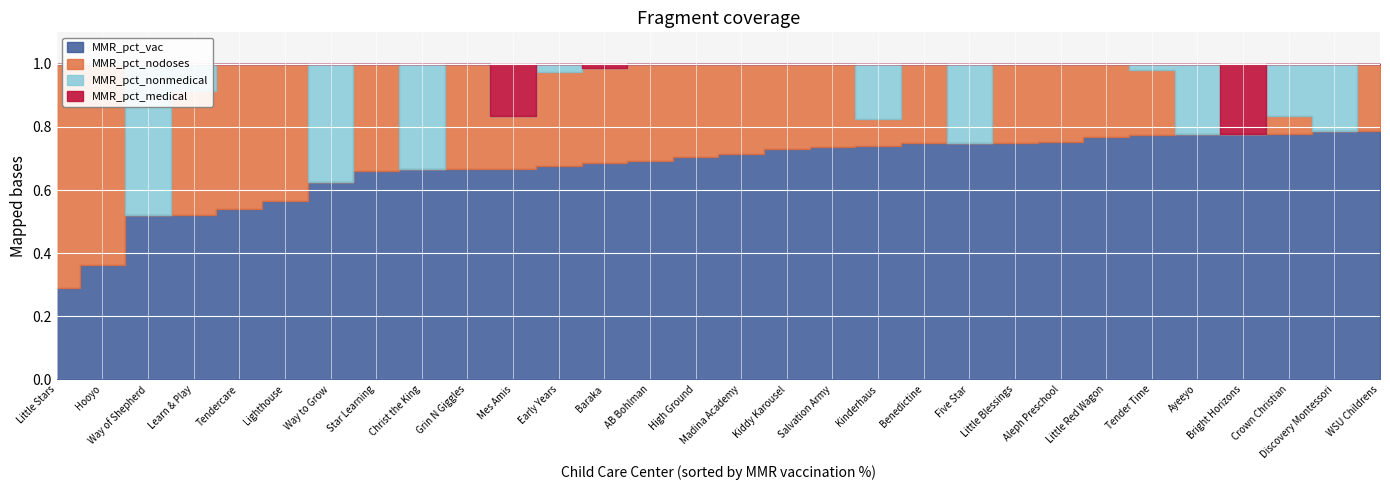

True or false: MMR_pct_nonmedical has a value of -0.2 at Hooyo.

False